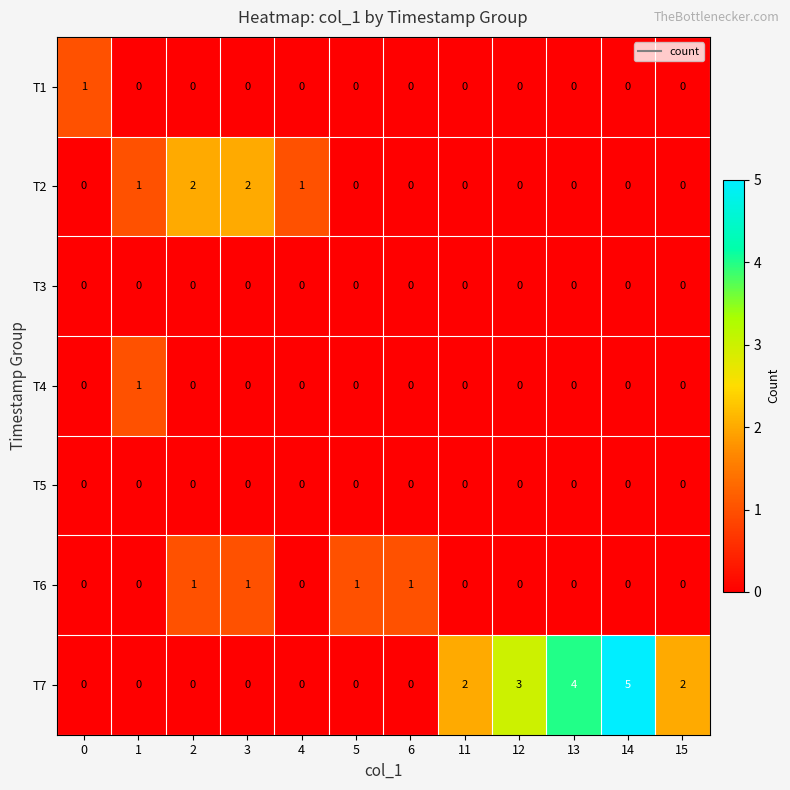

What is the difference between the highest and lowest values at 3?

2